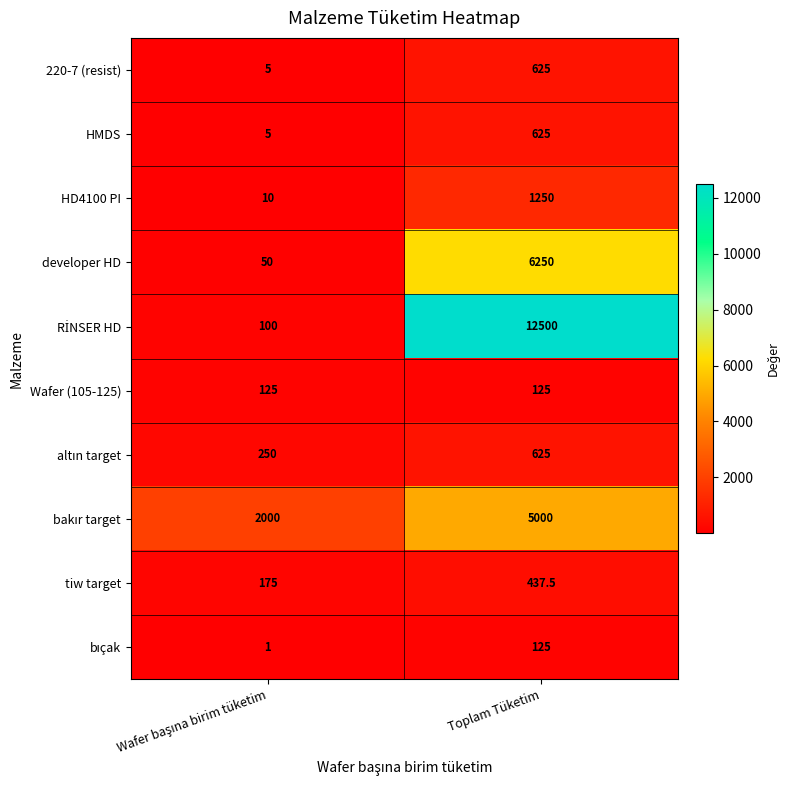

At how many categories does at least one series exceed 2953?

1